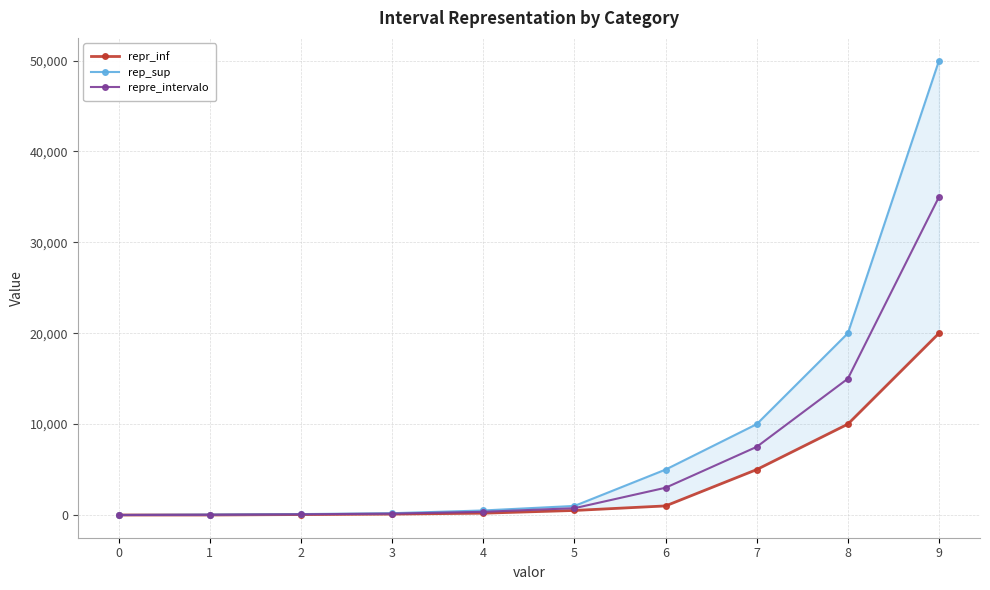

True or false: rep_sup and repre_intervalo cross at least once.

False